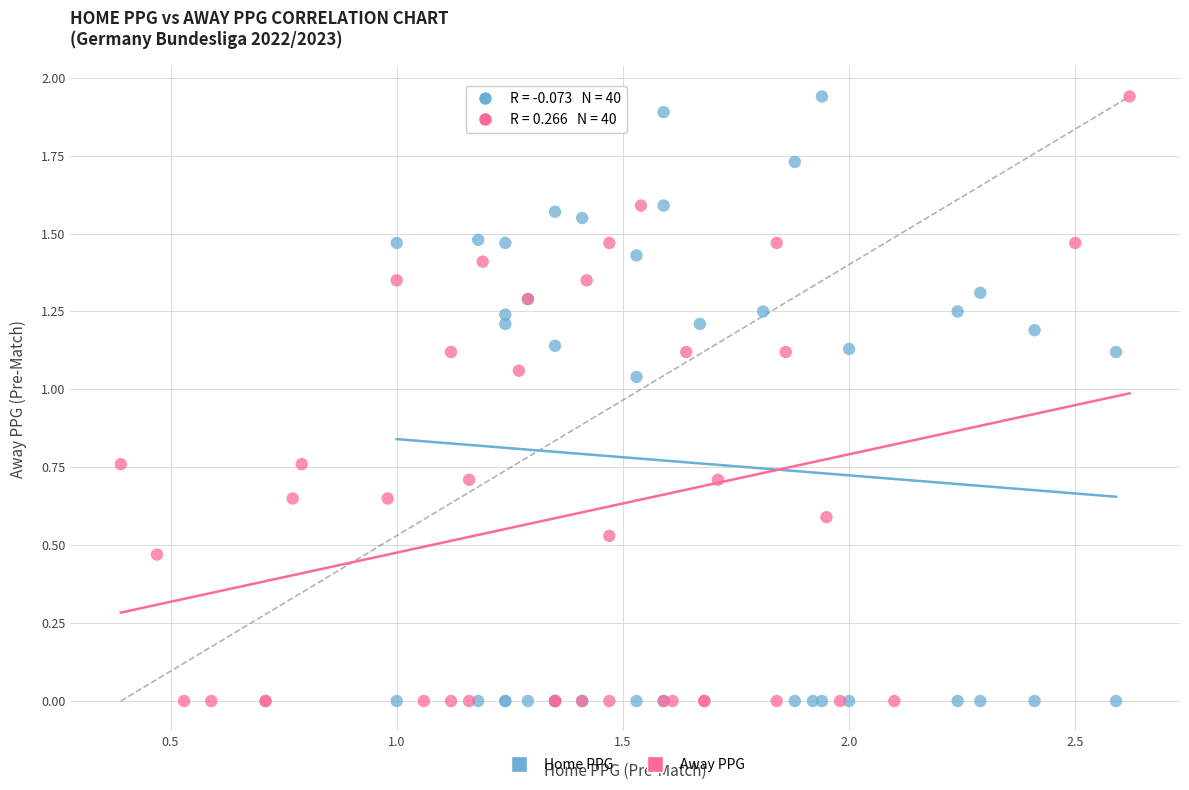

What are all the series names shown in the legend?

Home PPG, Away PPG